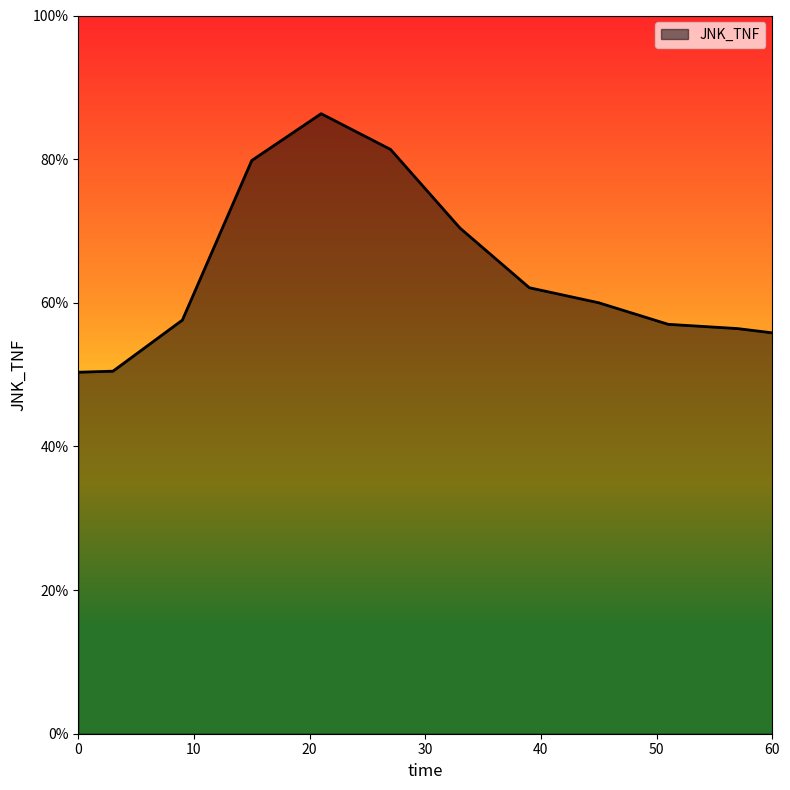

Count the values in the range 0 to 1.

12